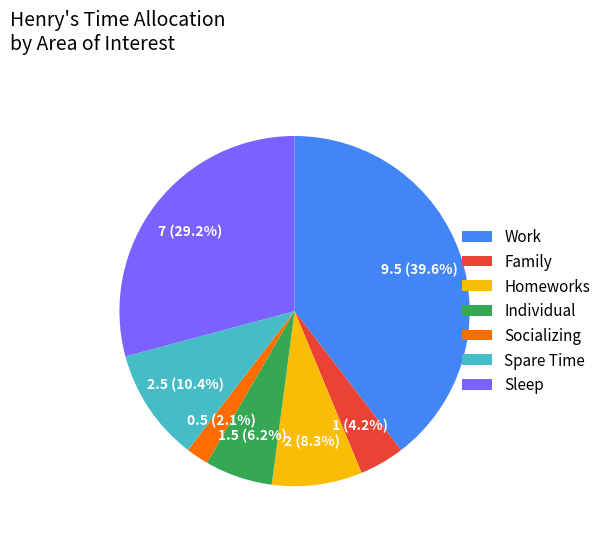

Rank the categories by value from highest to lowest.

Work, Sleep, Spare Time, Homeworks, Individual, Family, Socializing